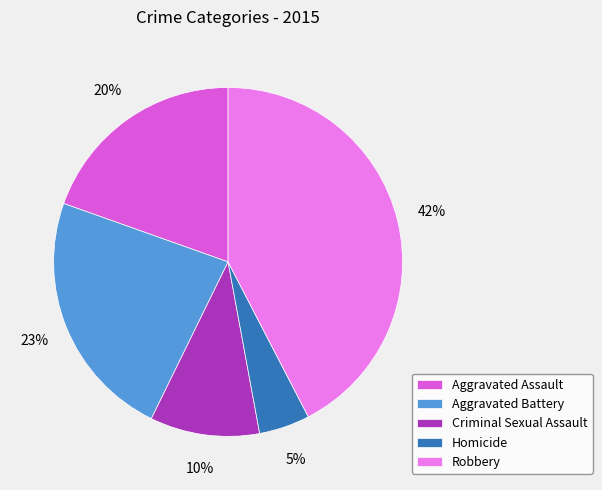

Does any single category account for the majority?

No